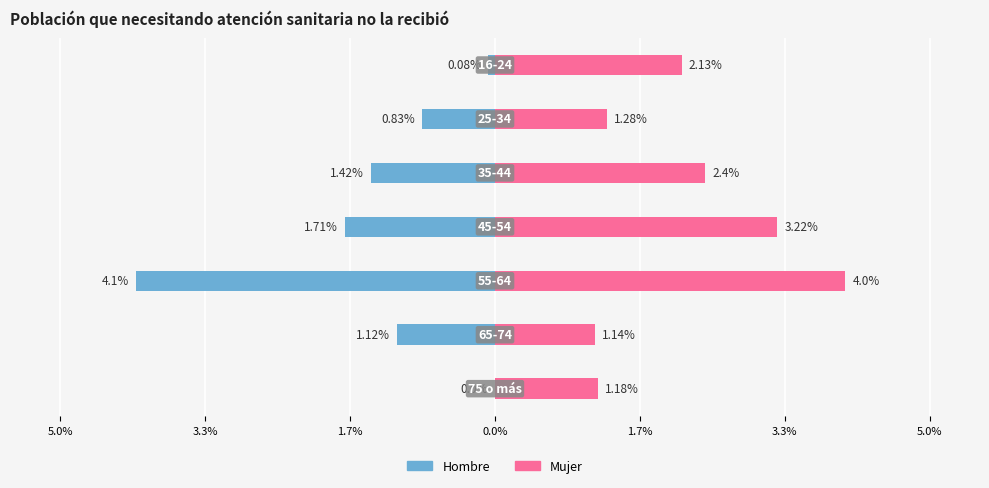

Reading right to left, list all the values displayed in this chart.

Hombre: 0.0	-1.1	-4.1	-1.7	-1.4	-0.8	-0.1
Mujer: 1.2	1.1	4.0	3.2	2.4	1.3	2.1